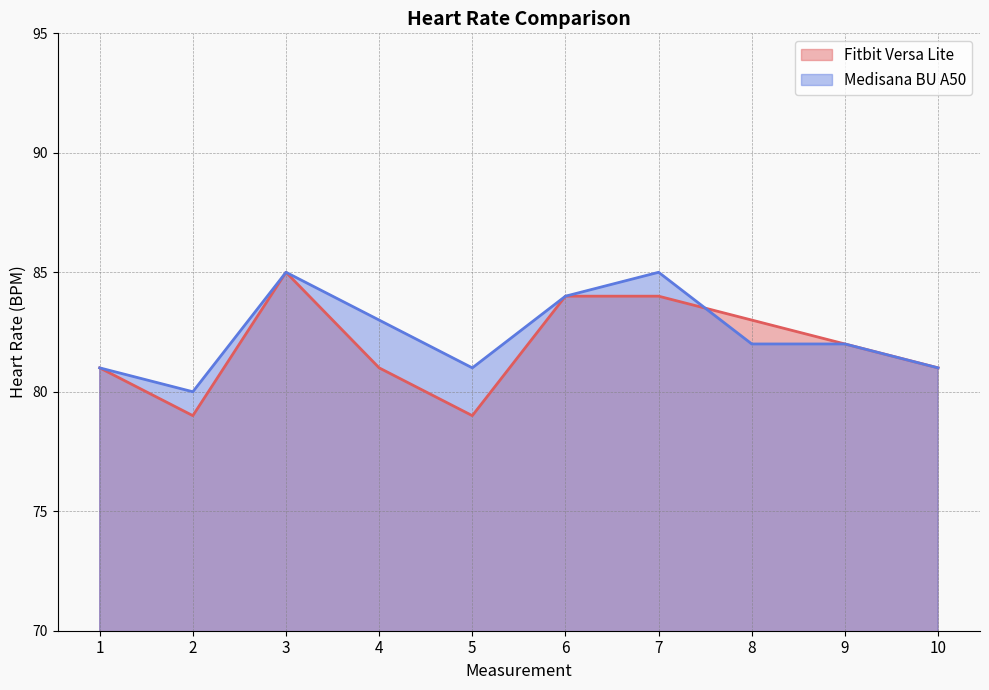

Is the value of Medisana BU A50 at 9 greater than the value of Fitbit Versa Lite at 9?

No